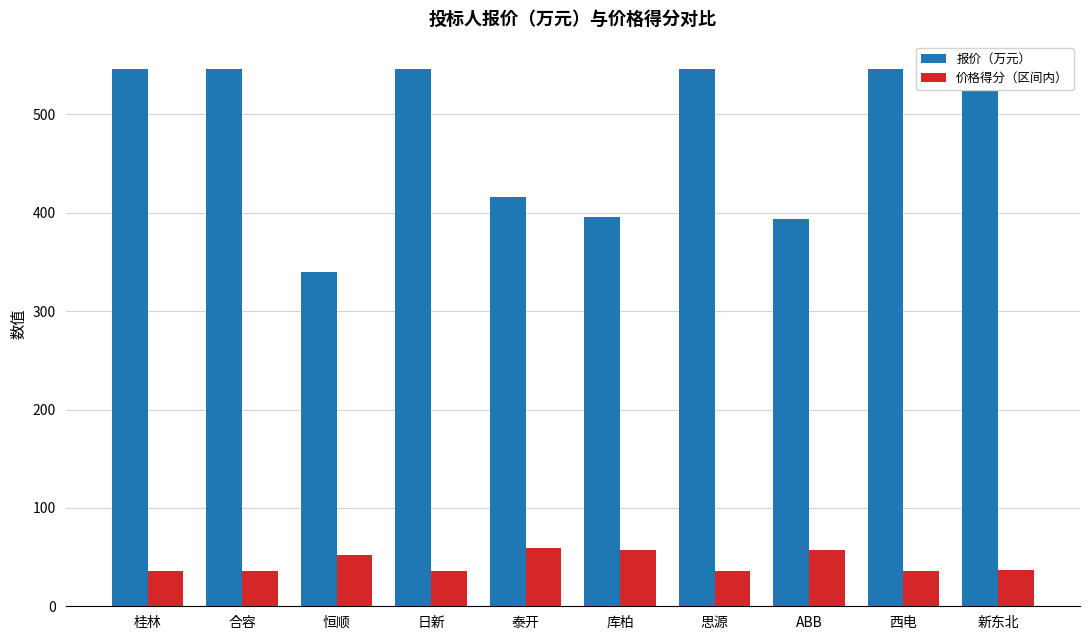

At how many categories does at least one series exceed 472?

6